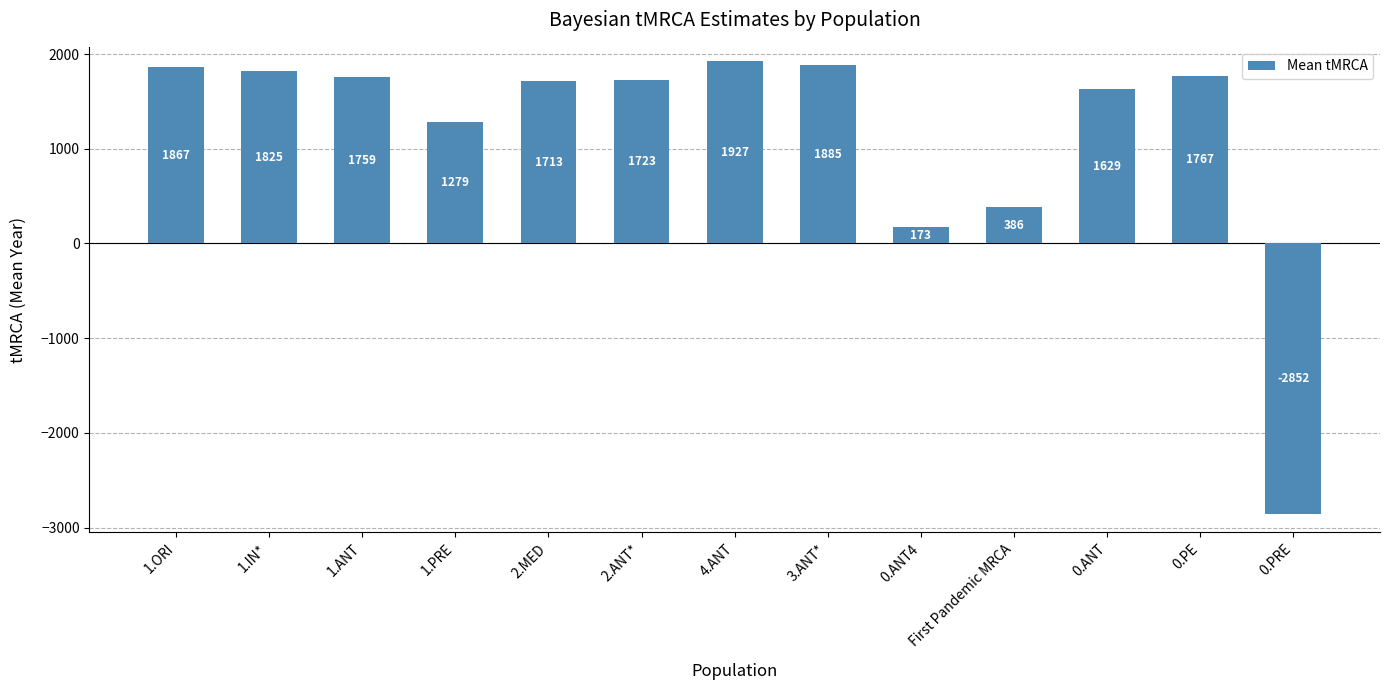

At which category does the chart reach its minimum across all series?

0.PRE